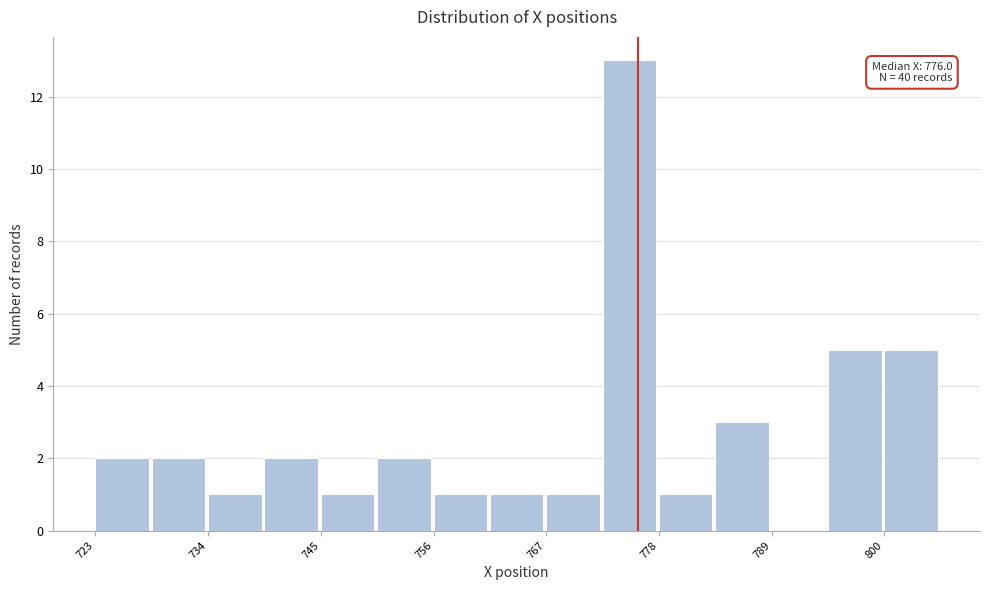

Read against the x-axis, roughly where is the centre of the tallest bar?

776